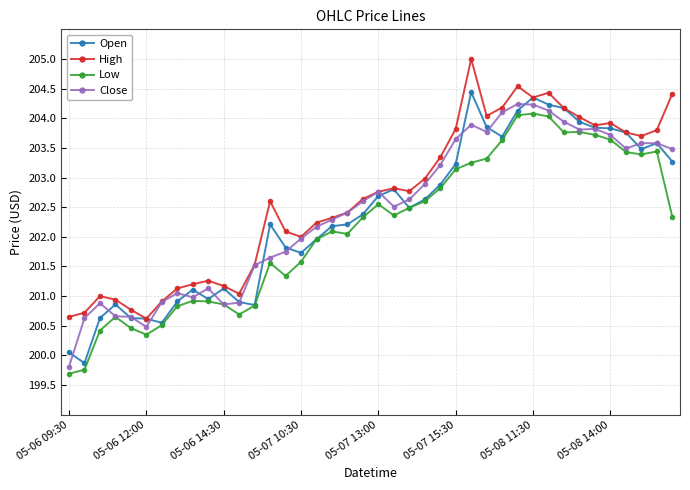

What is the maximum value shown in the chart?

205.0